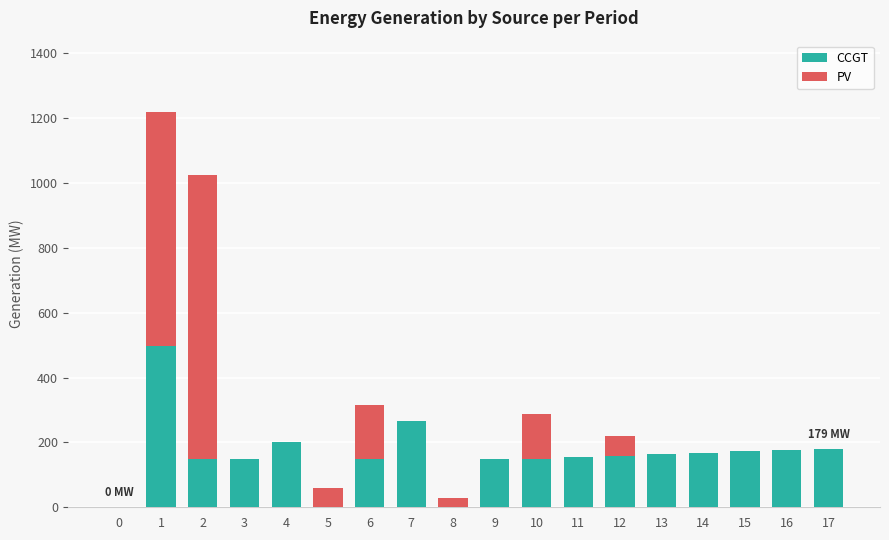

What is the sum of all CCGT values?

2887